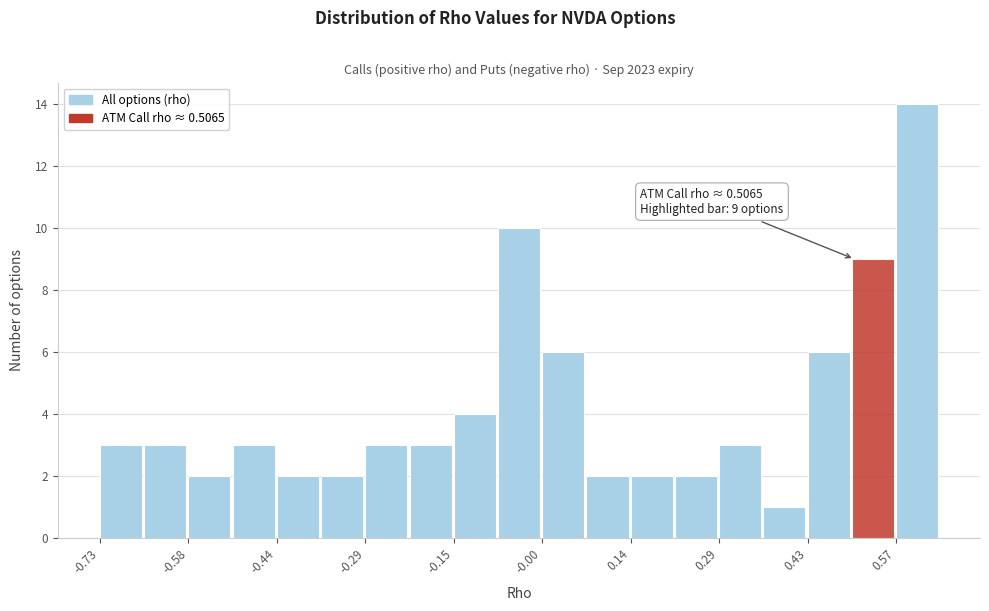

Read against the x-axis, roughly where is the centre of the tallest bar?

0.60